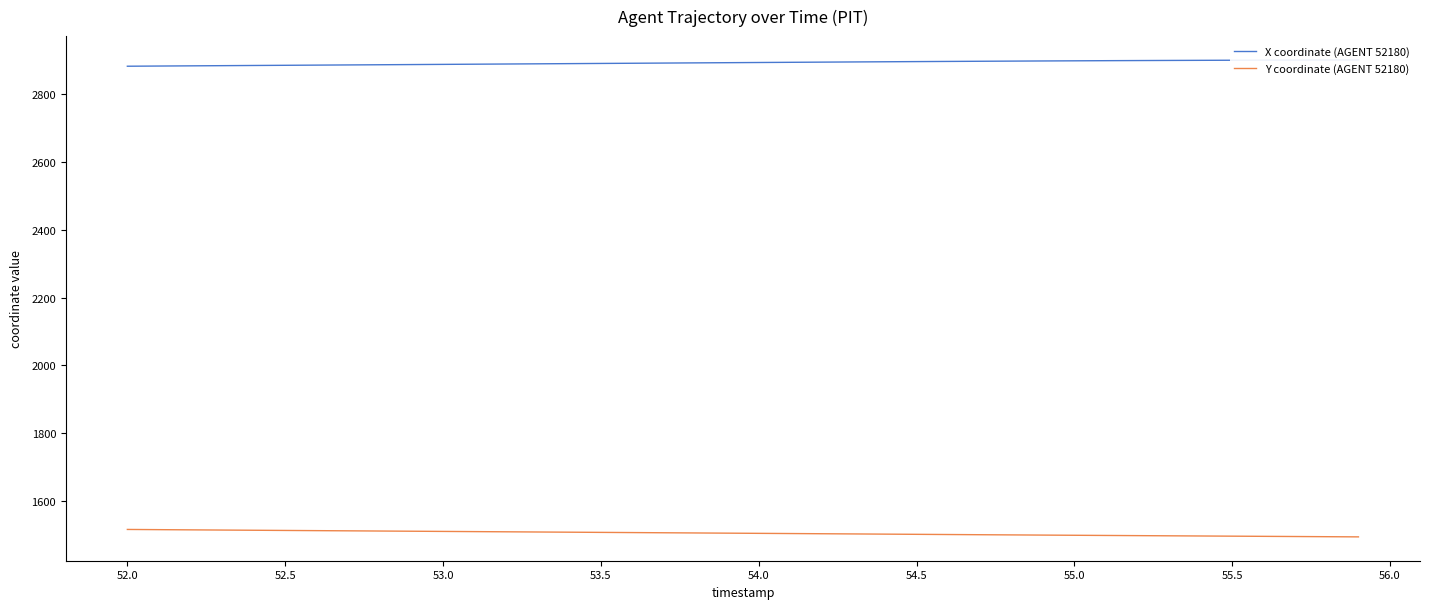

Is this an area chart (filled region under the line)?

No